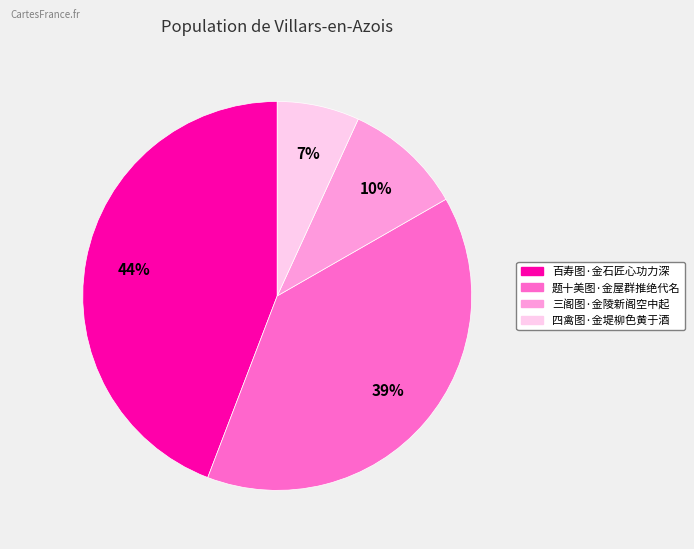

Count the number of slices in the pie.

4